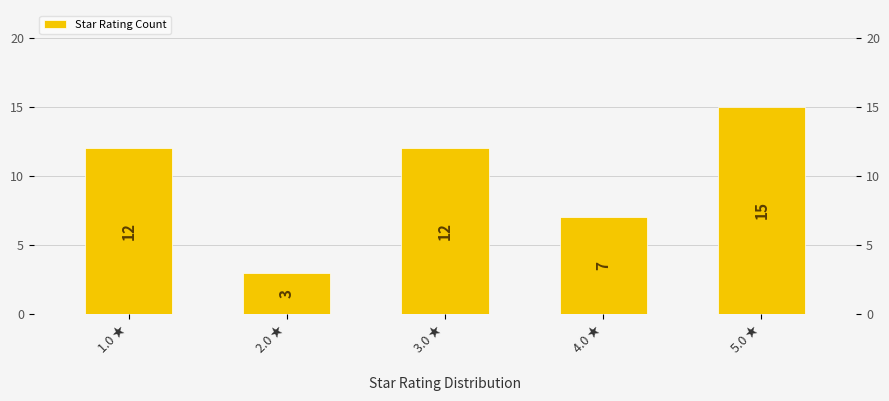

Reading right to left, list all the values displayed in this chart.

15	7	12	3	12